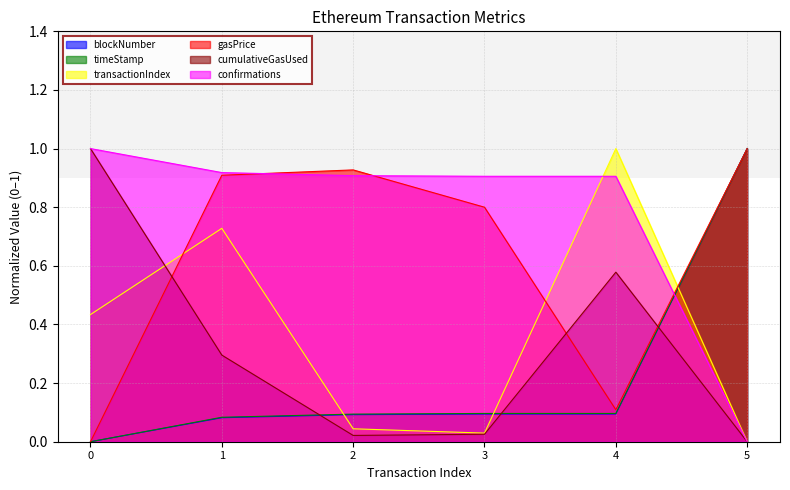

True or false: cumulativeGasUsed and confirmations cross at least once.

False